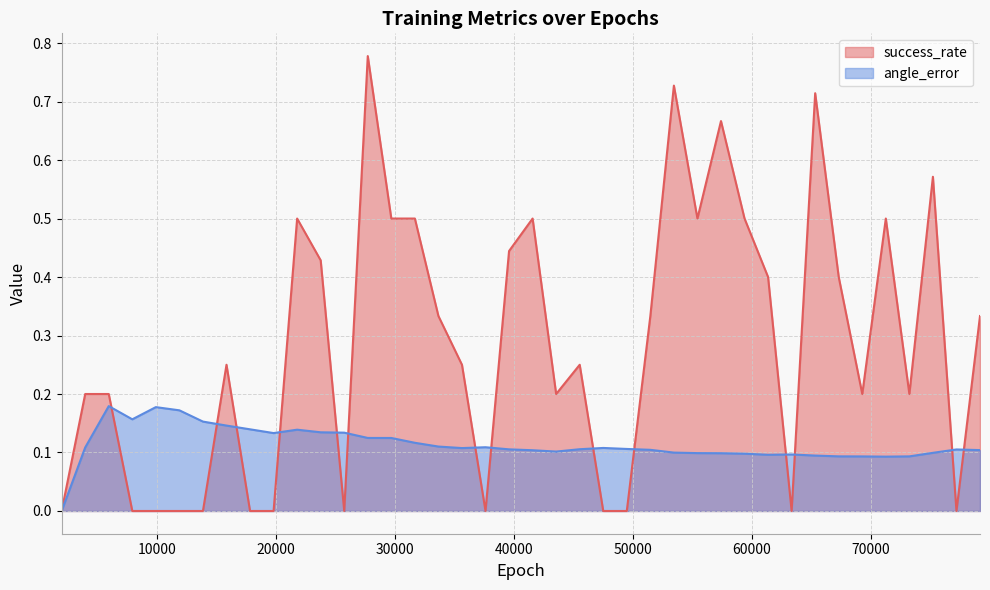

Is it true that success_rate equals 0.4 at 53460?

False